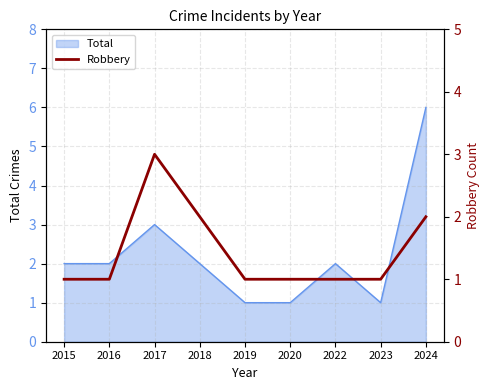

How many lines are shown in the chart?

1